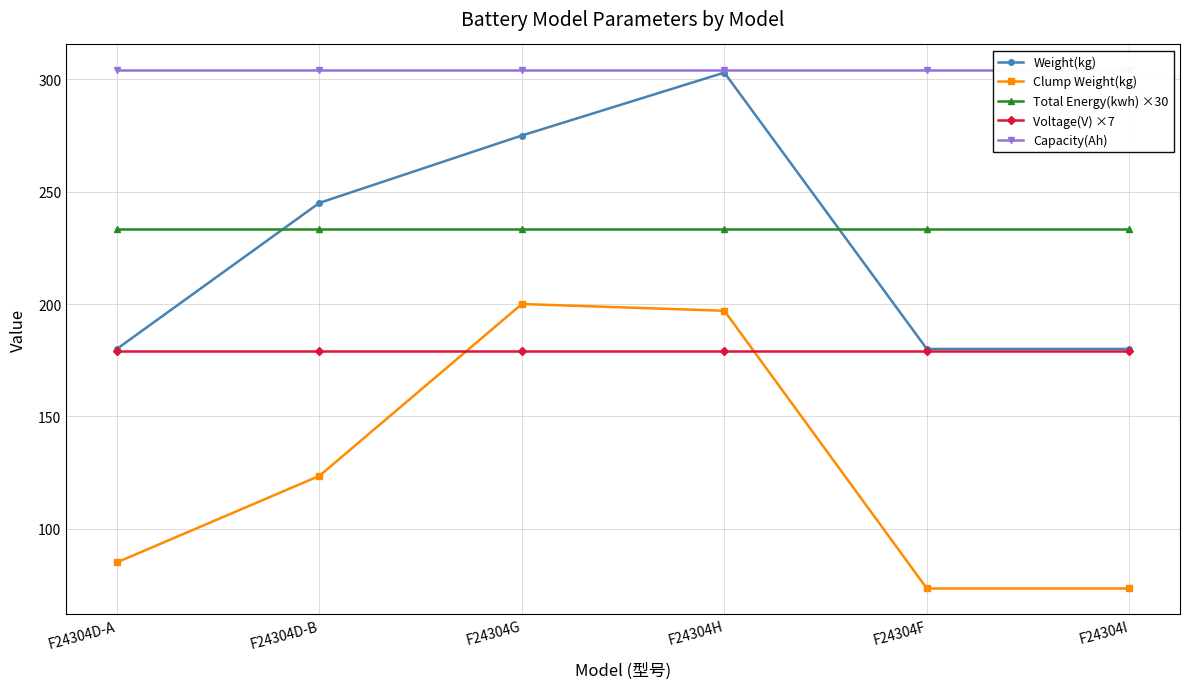

Count the number of data series in this chart.

5